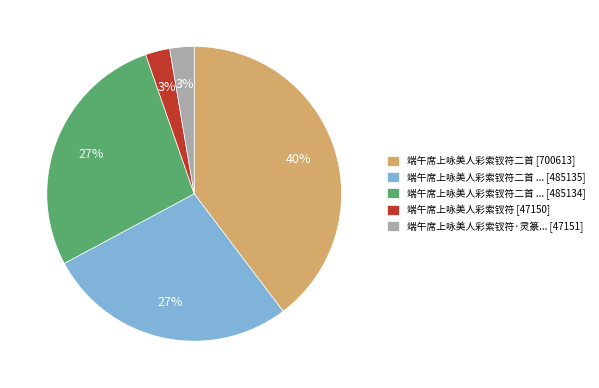

Which slice is the largest?

端午席上咏美人彩索钗符二首 [700613]